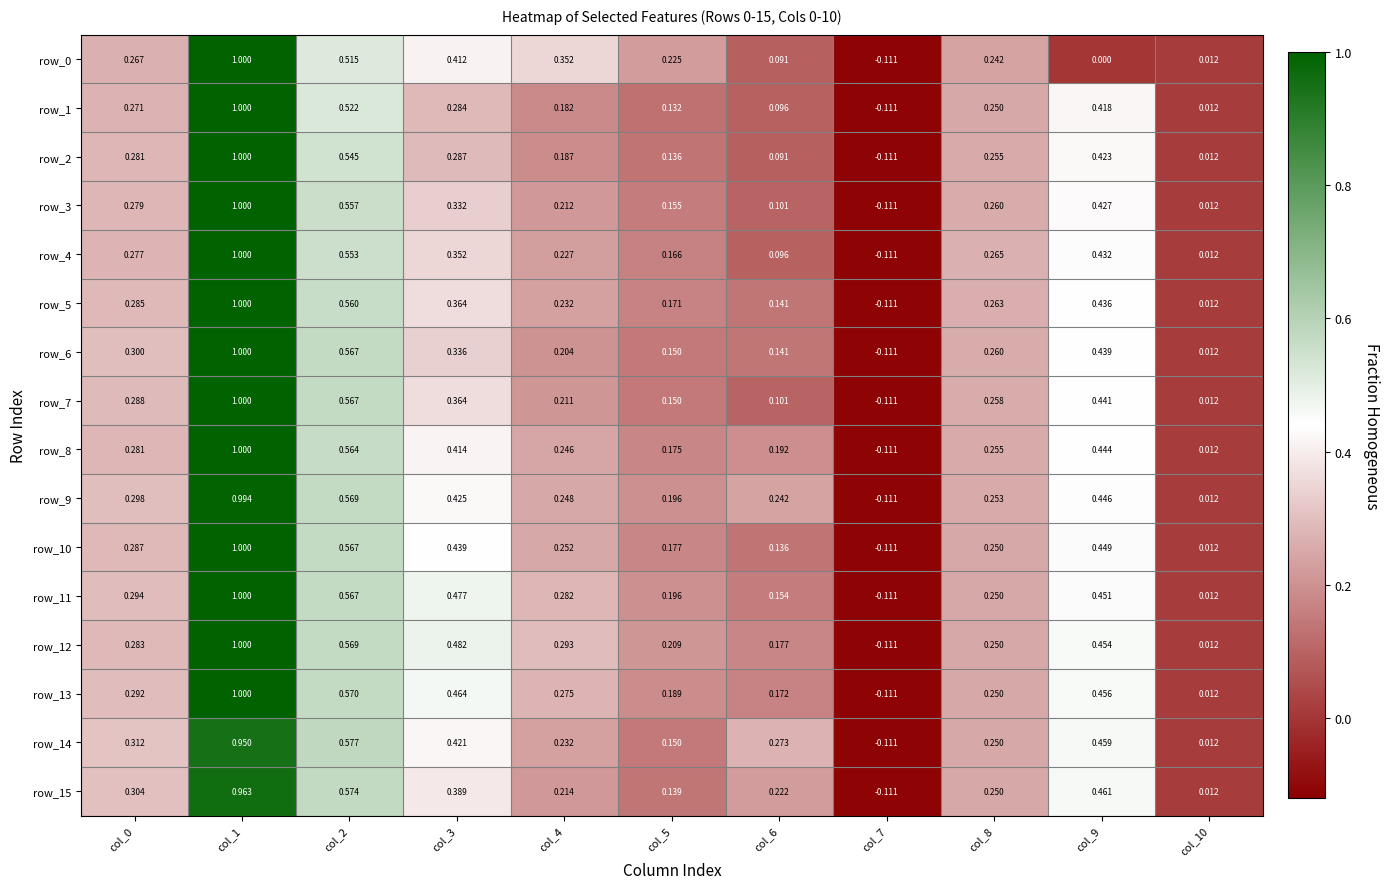

Which series changed the most between col_8 and col_9?

row_0